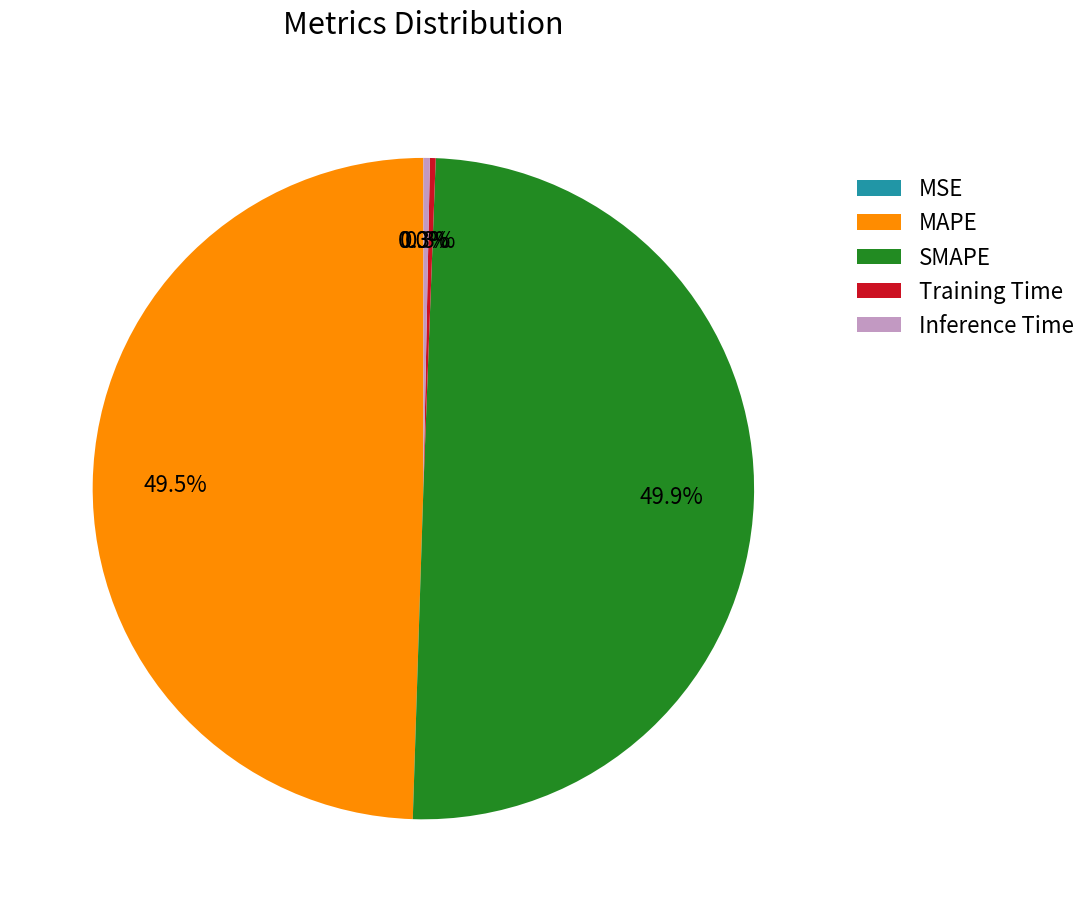

What percentage is NOT represented by Training Time?

99.7%